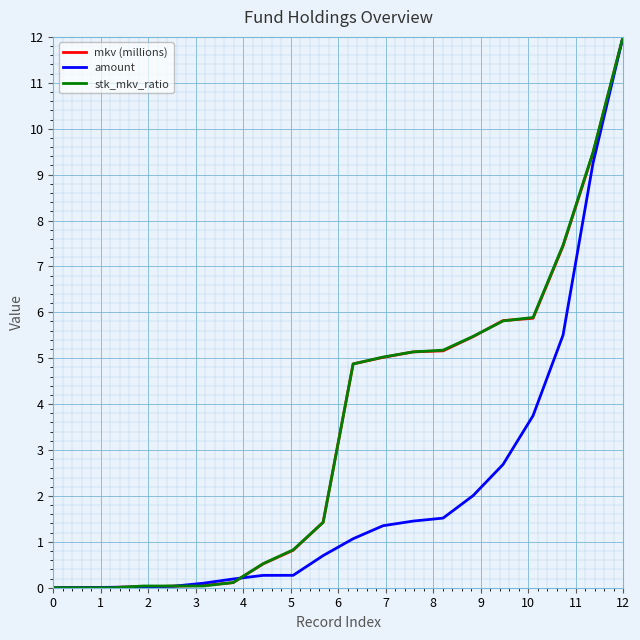

How many values in the amount series exceed 1?

10